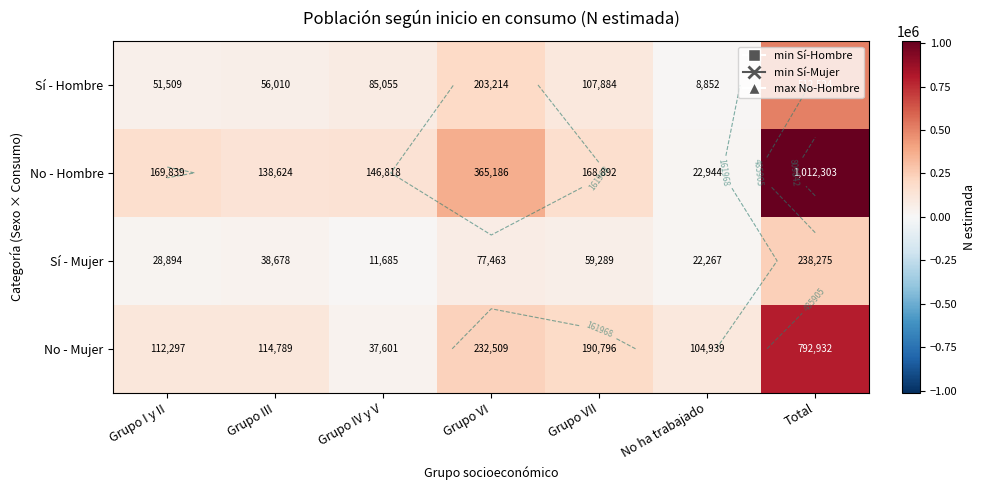

What is the sum of all No - Hombre values?

2024606